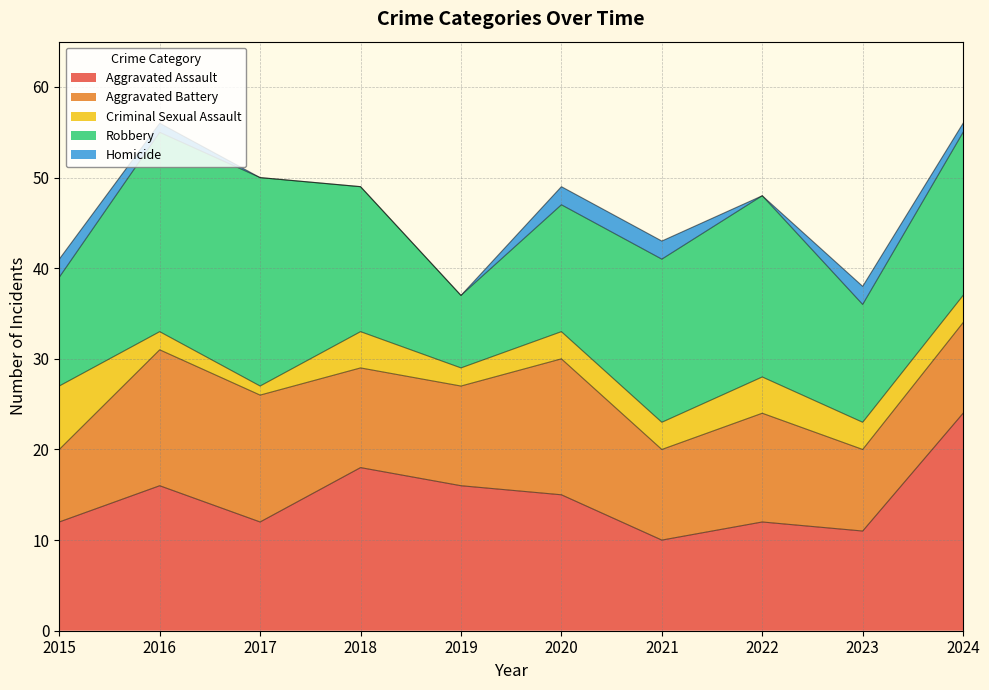

Is the value of Aggravated Battery at 2021 greater than the value of Robbery at 2019?

Yes